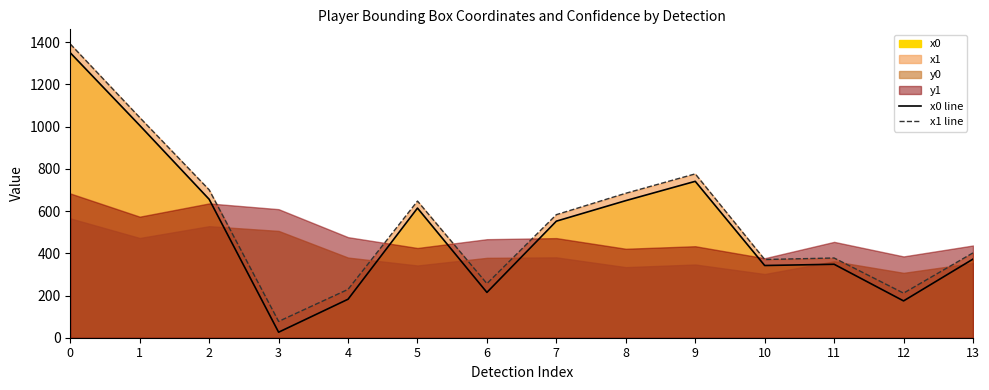

Reading left to right, what are all the values shown in this chart?

x0 line: 1350.1	1006.1	656.0	26.2	182.4	614.3	214.8	552.4	649.7	741.1	342.2	348.1	174.5	372.6
x1 line: 1391.7	1043.4	700.6	77.3	229.1	647.5	256.5	583.1	684.6	776.4	370.6	377.8	211.3	402.1